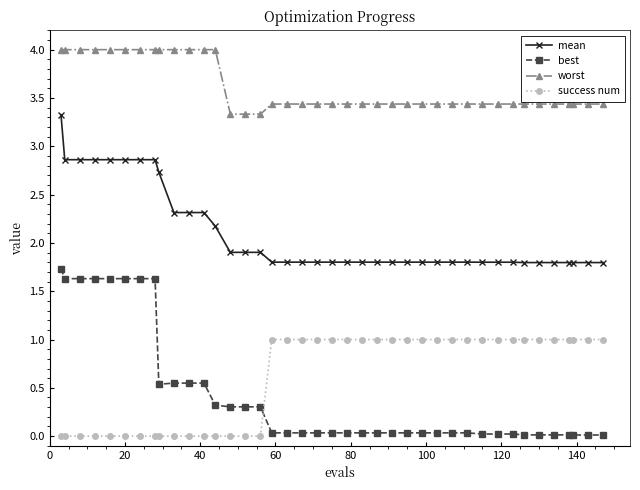

Rank the series by their maximum value, from lowest to highest.

success num, best, mean, worst